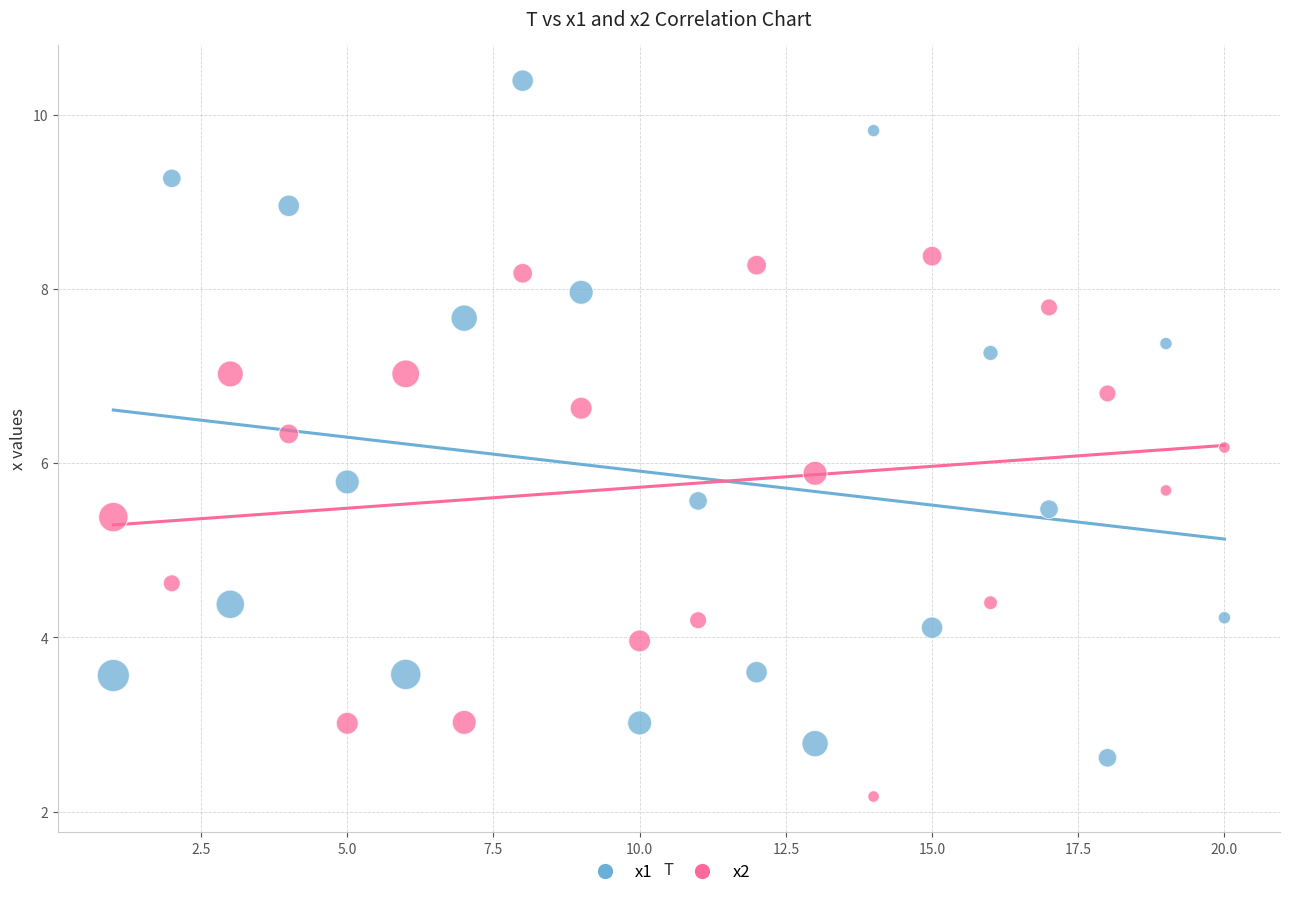

Across all data points, what is the range of X values (max minus min)?

19.0